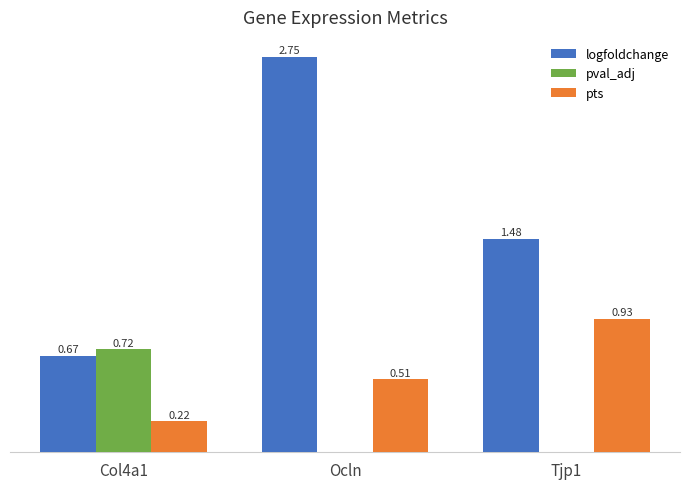

Which series has the largest total across all categories?

logfoldchange